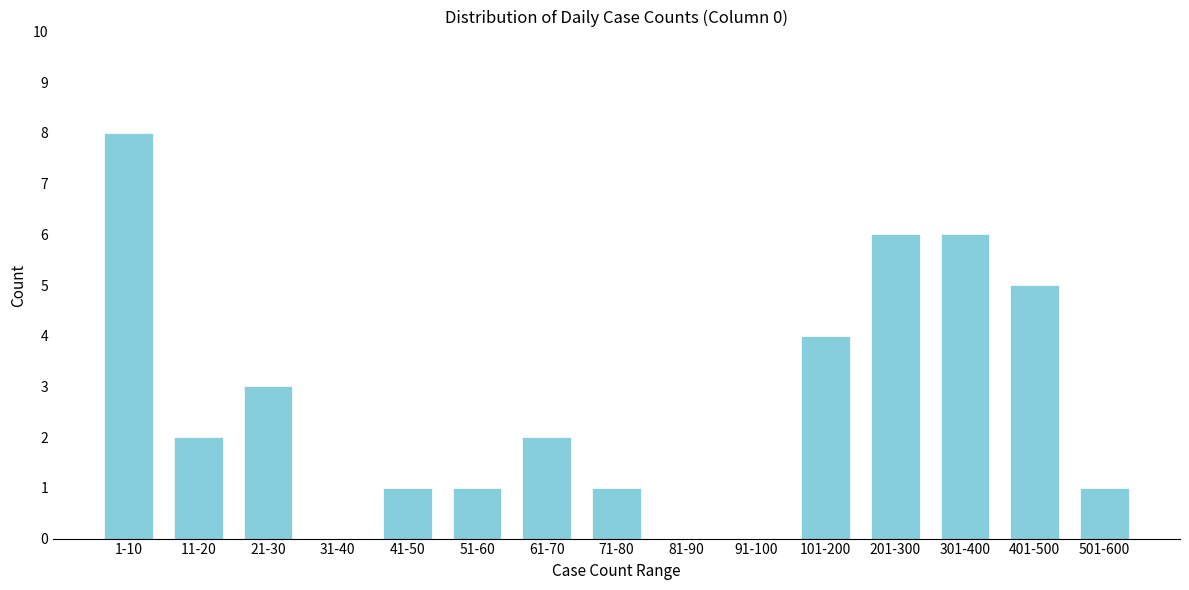

Reading right to left, transcribe all the data shown in this chart.

501-600=1	401-500=5	301-400=6	201-300=6	101-200=4	91-100=0	81-90=0	71-80=1	61-70=2	51-60=1	41-50=1	31-40=0	21-30=3	11-20=2	1-10=8